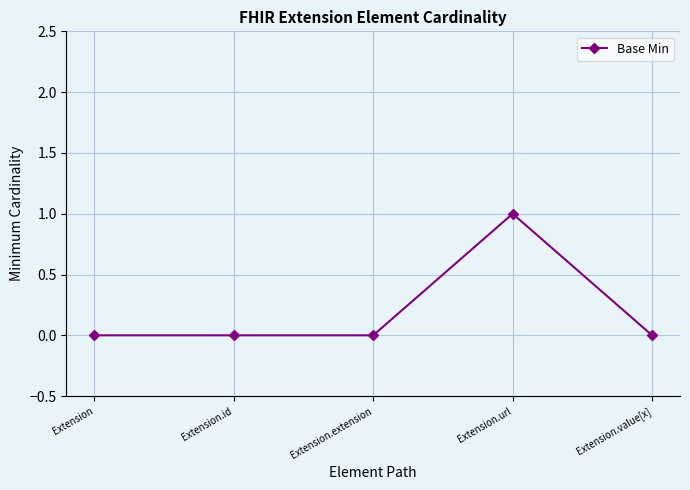

What is the difference between the maximum and minimum values?

1